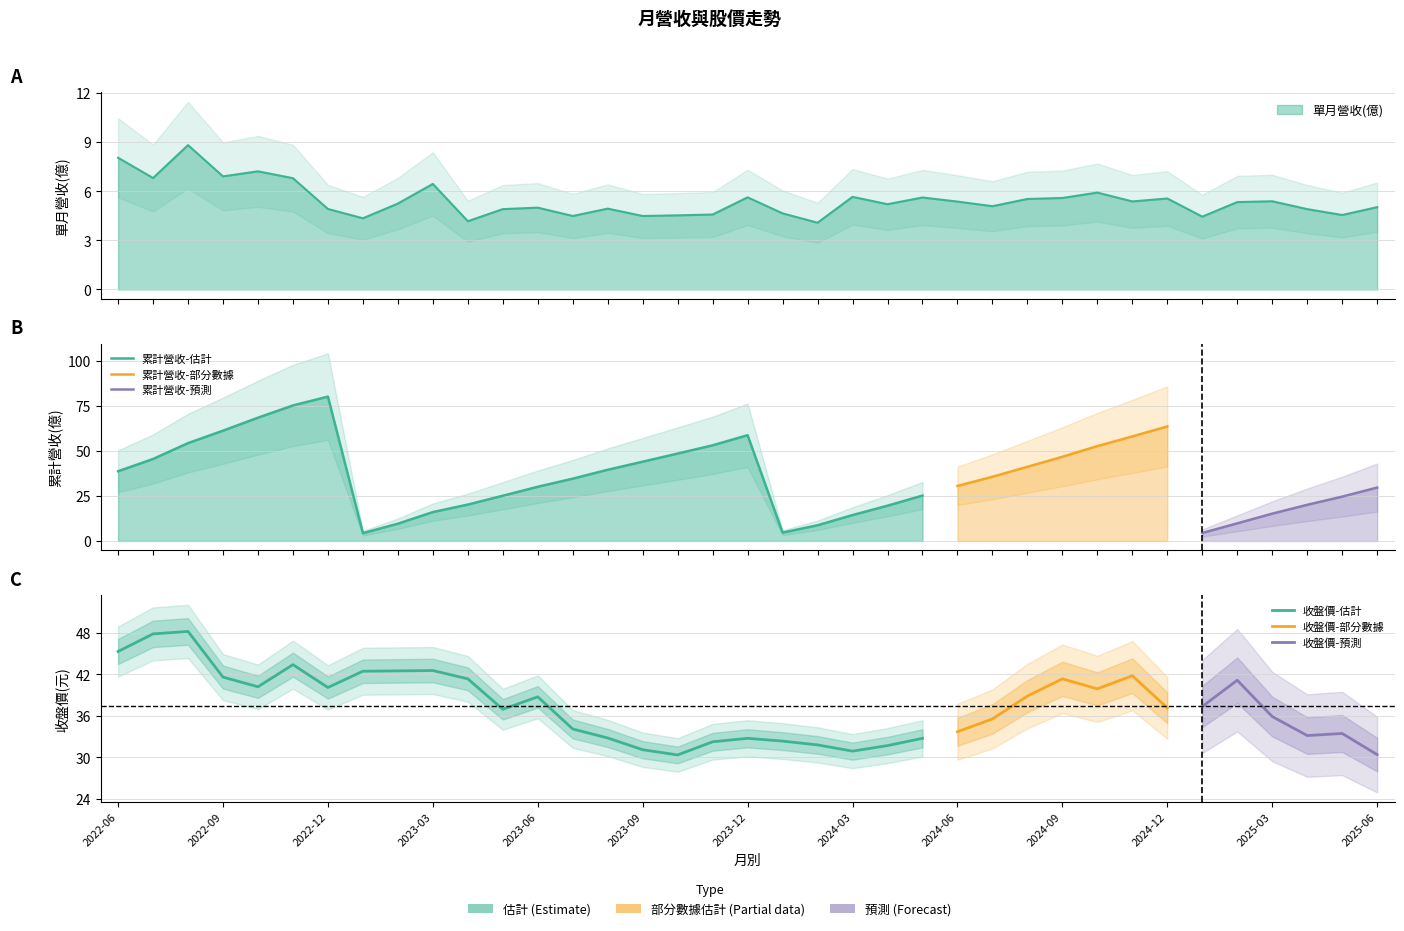

What is the difference between the 單月營收(億) values at 2024-08 and 2024-03?

0.1